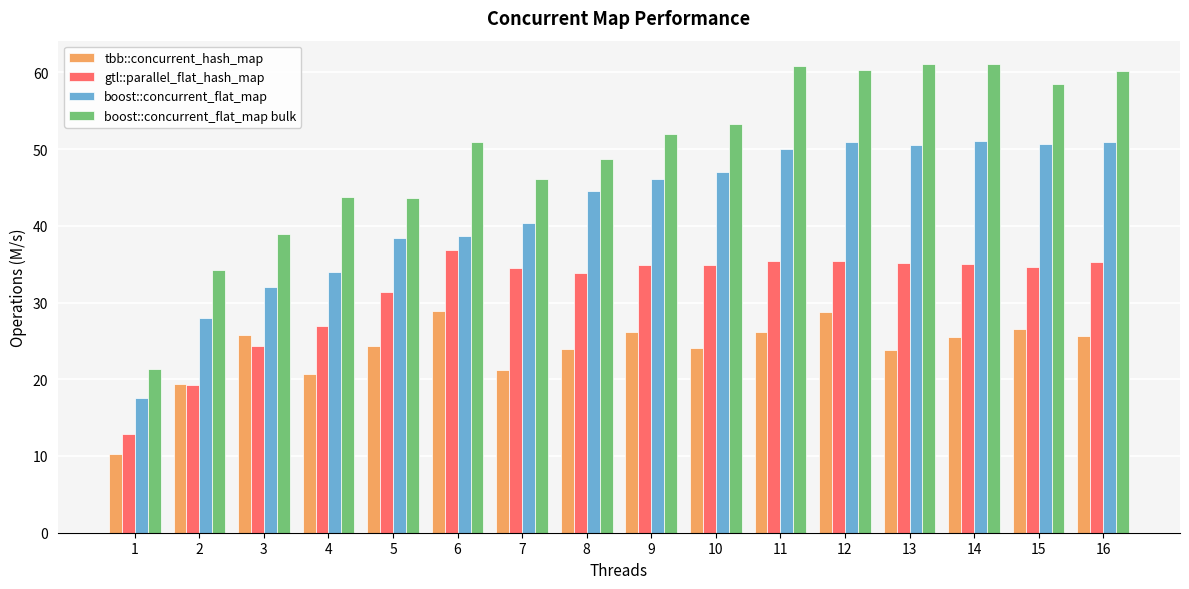

Rank the series by their maximum value, from lowest to highest.

tbb::concurrent_hash_map, gtl::parallel_flat_hash_map, boost::concurrent_flat_map, boost::concurrent_flat_map bulk